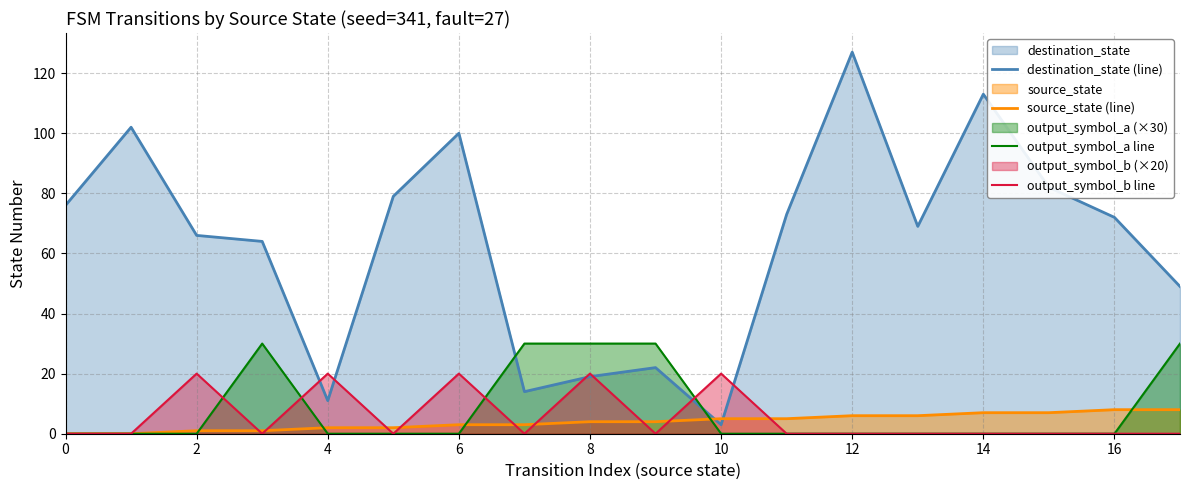

How many positive values does the output_symbol_b line series have?

5